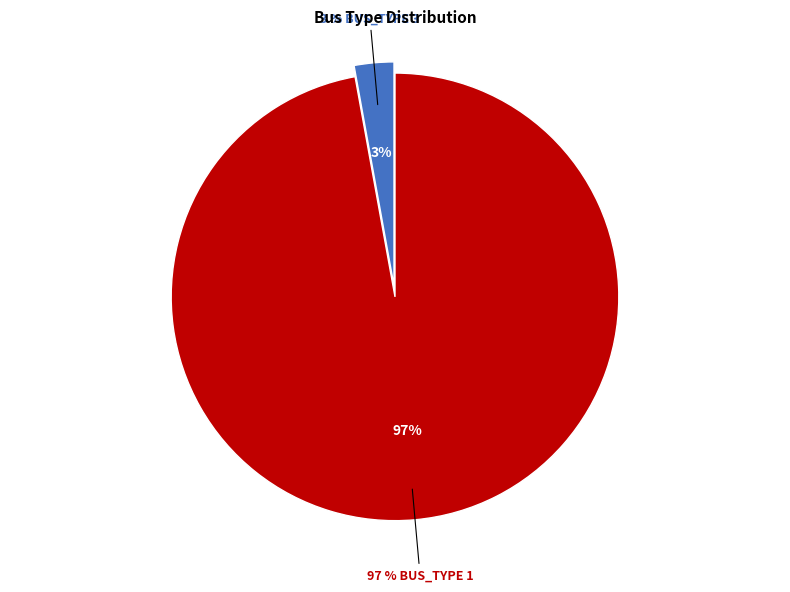

Is it true that BUS_TYPE 3 is 3% of the pie?

True